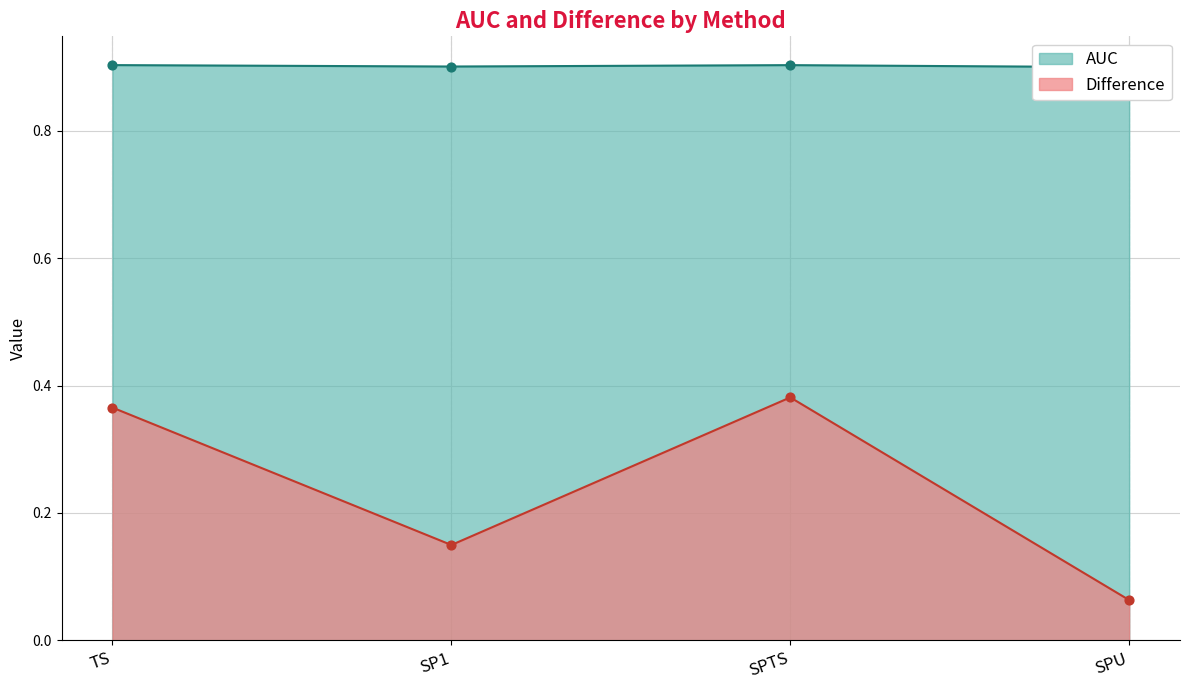

What is the total value across all series at TS?

1.3